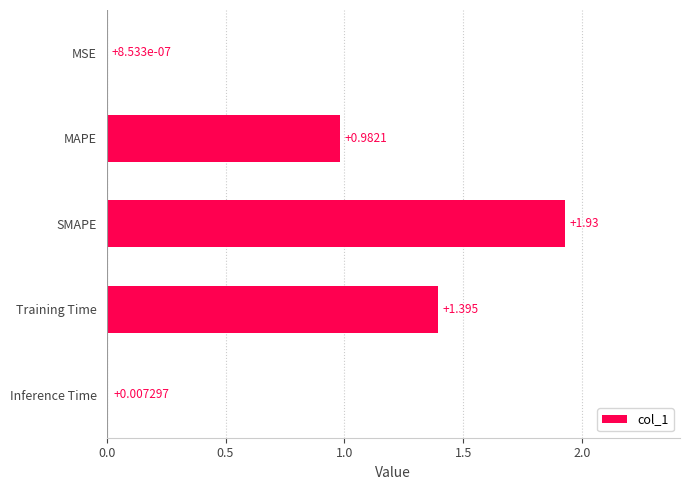

Which label corresponds to the largest value in the chart?

SMAPE